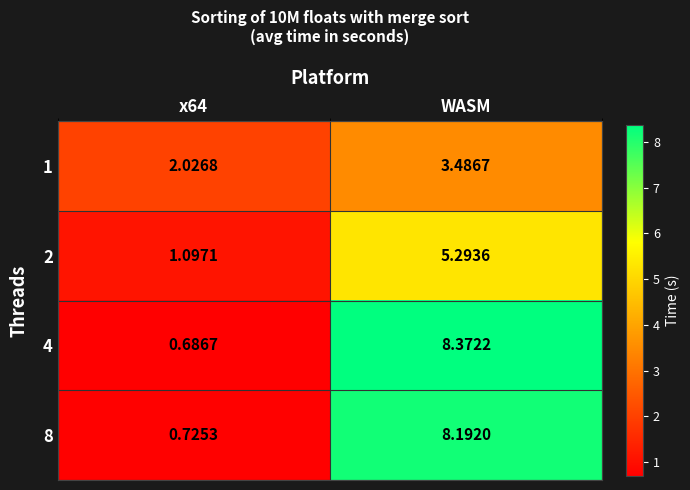

Which series has the largest total across all categories?

4